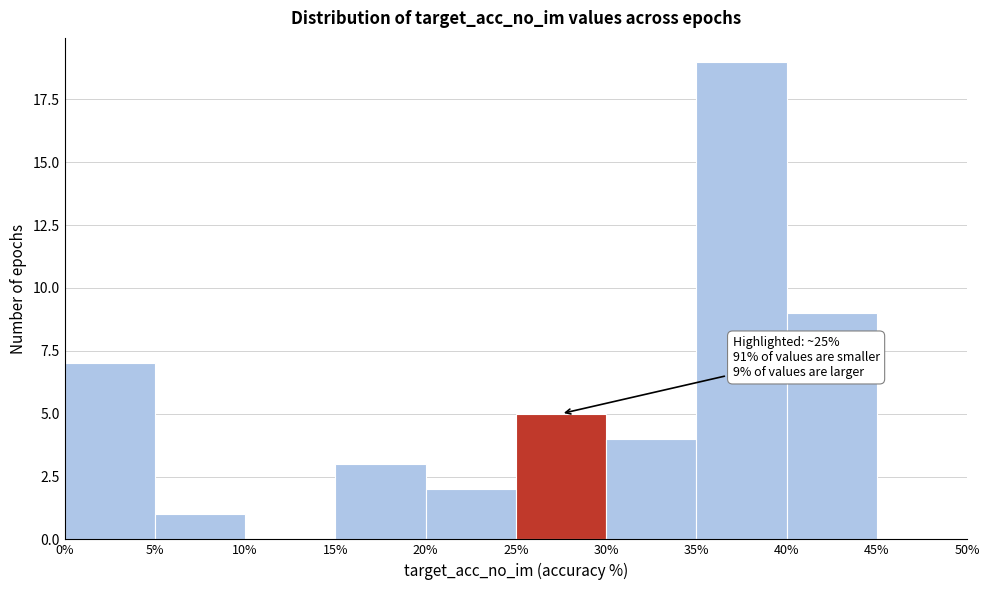

Over which range of the x-axis is the bar tallest?

35% to 40%